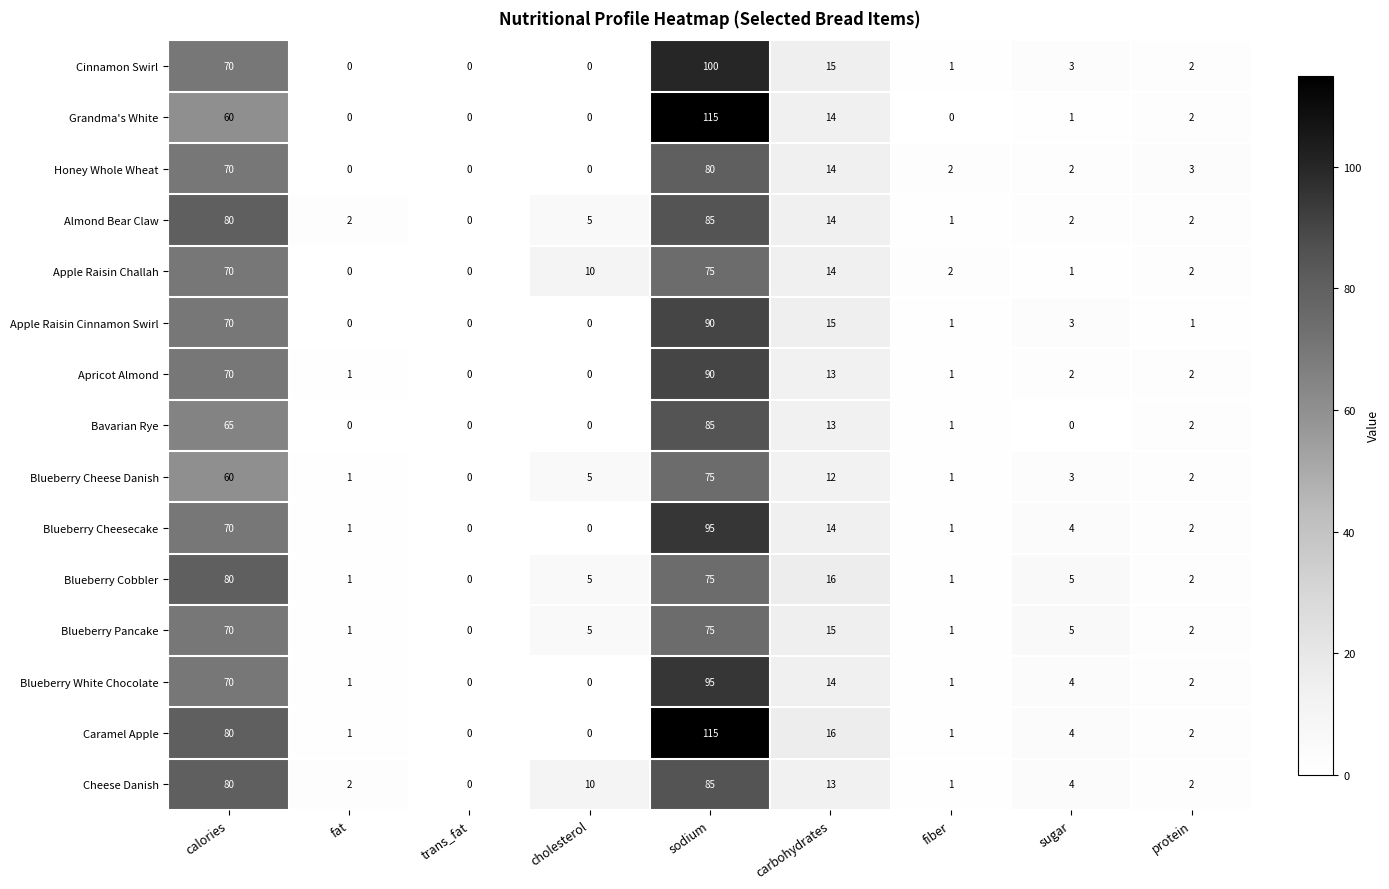

True or false: Almond Bear Claw has a value of 1 at protein.

False